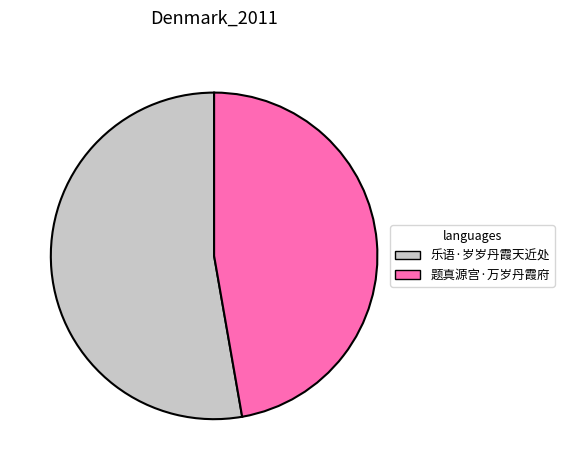

Does 题真源宫·万岁丹霞府 account for over 50% of the chart?

No